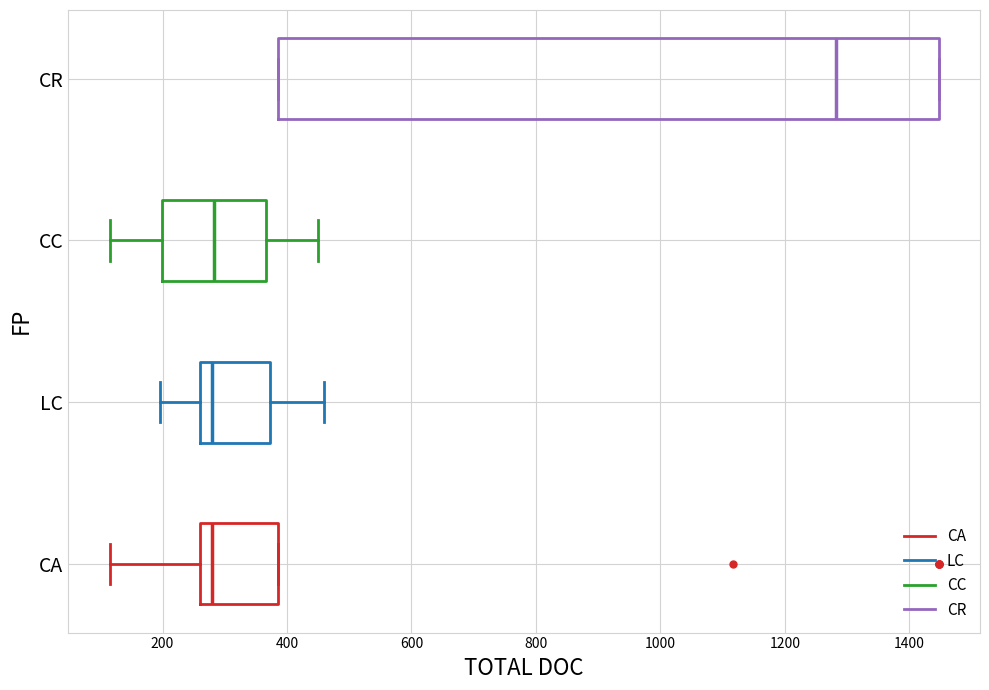

Where is the left edge of the box for LC on the x-axis? The values are not printed on the chart, so give them approximately, as read against the axis.

260